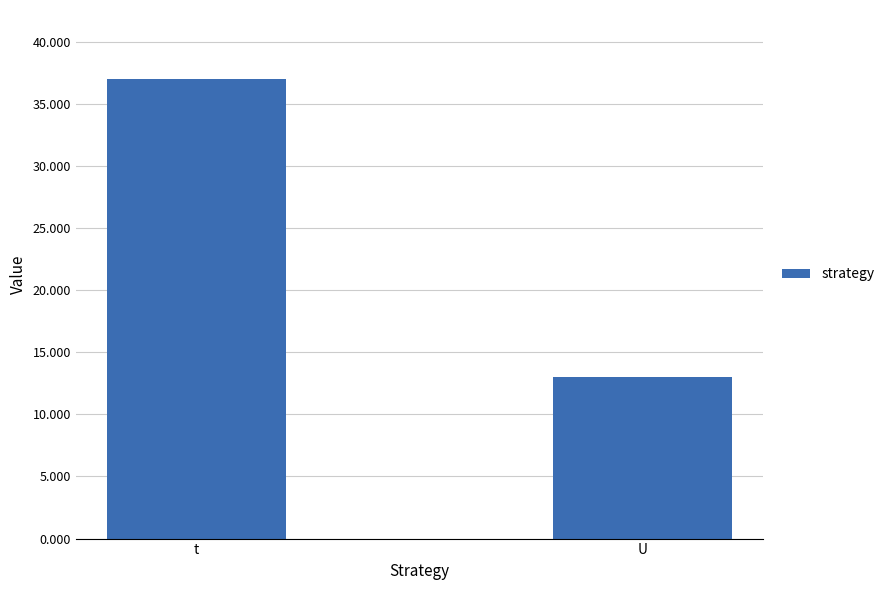

What is the approximate value at t?

37